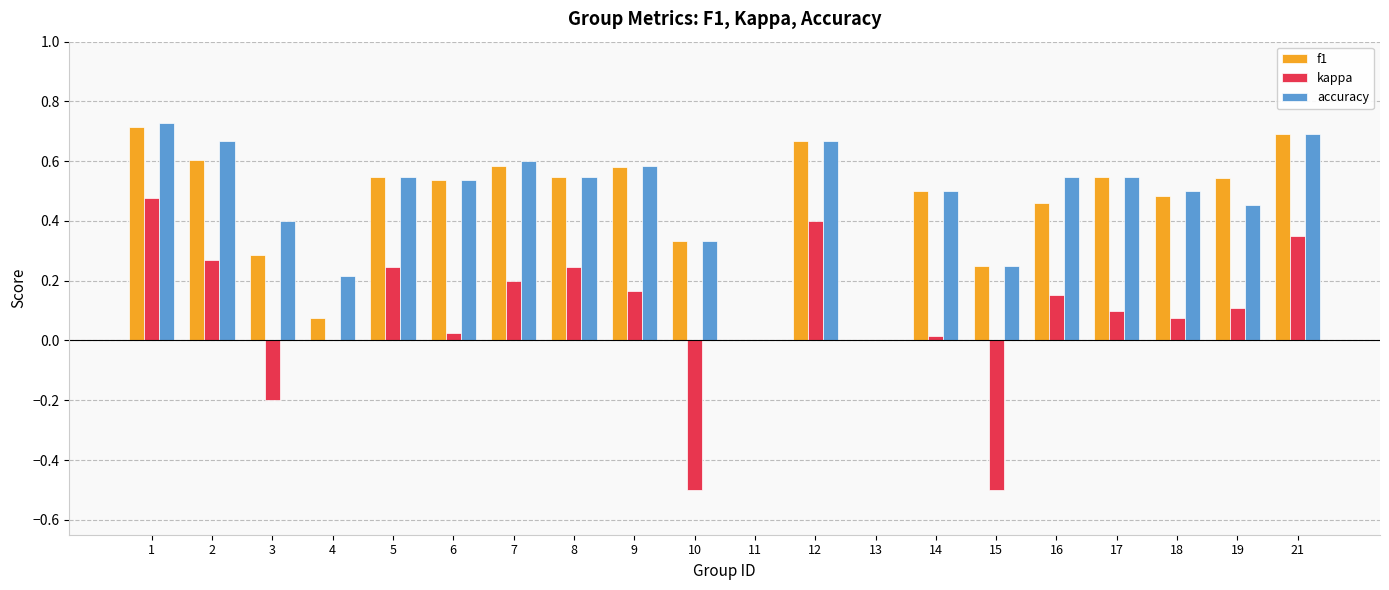

What is the sum of all accuracy values?

9.3